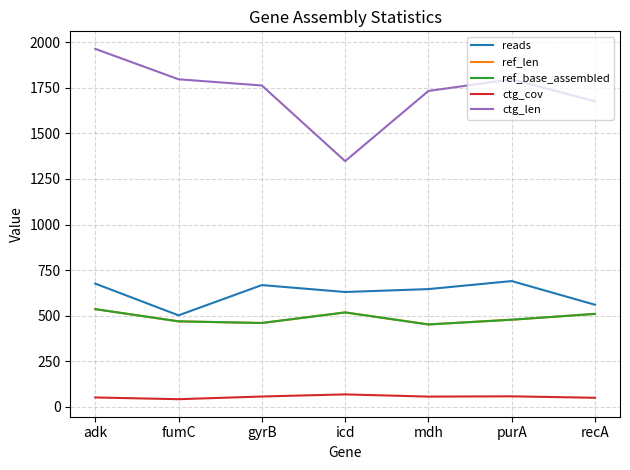

Does the chart display data point markers on the line(s)?

No